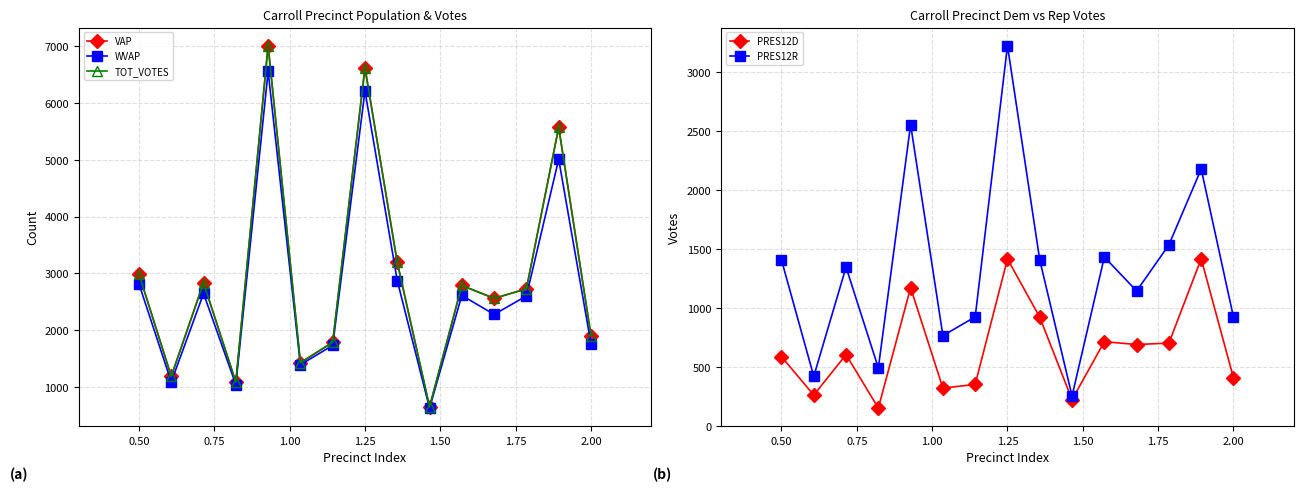

Which series has the largest range (max minus min)?

VAP